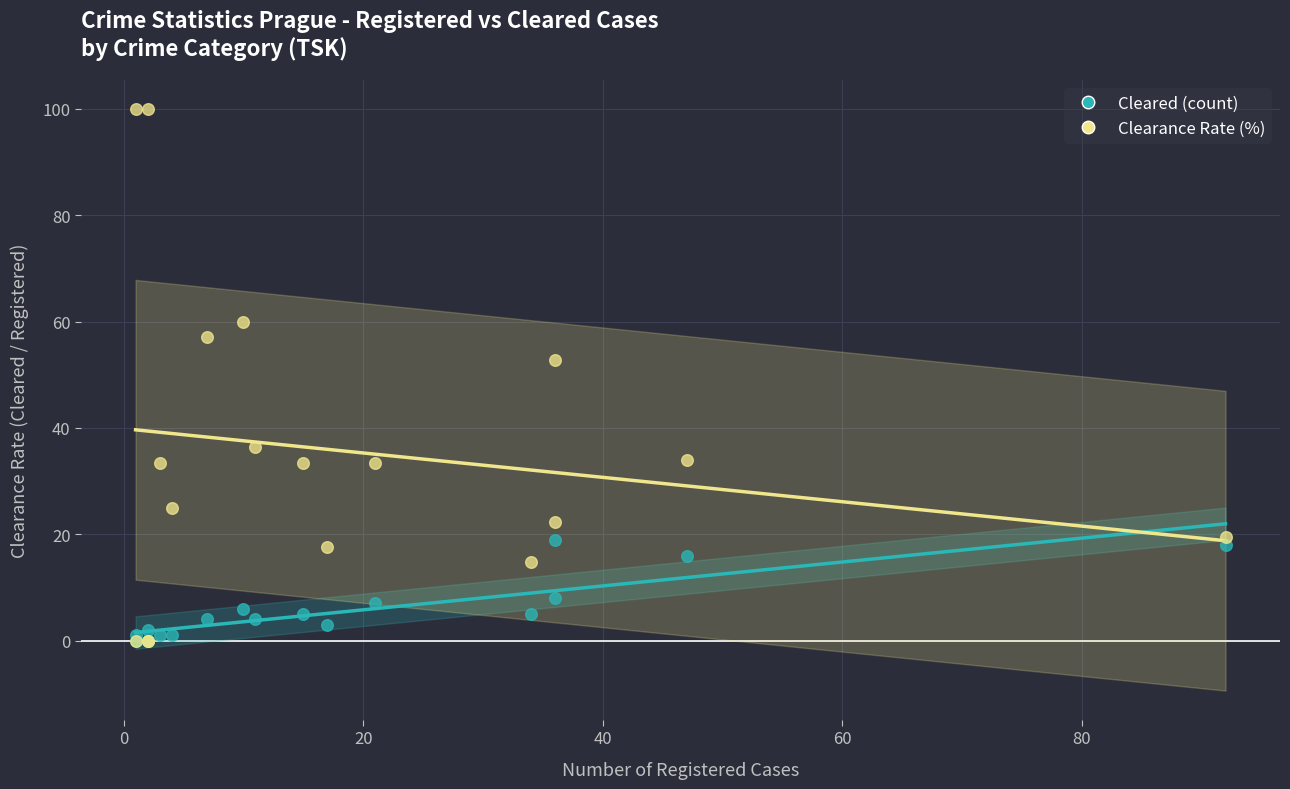

Across all series, what Y value is closest to 50?

52.8